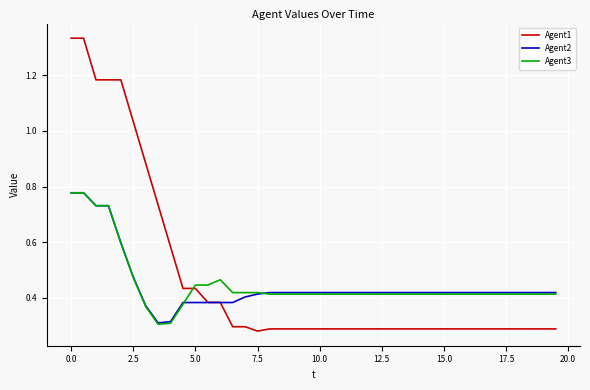

True or false: Agent1 and Agent3 intersect in this chart.

True